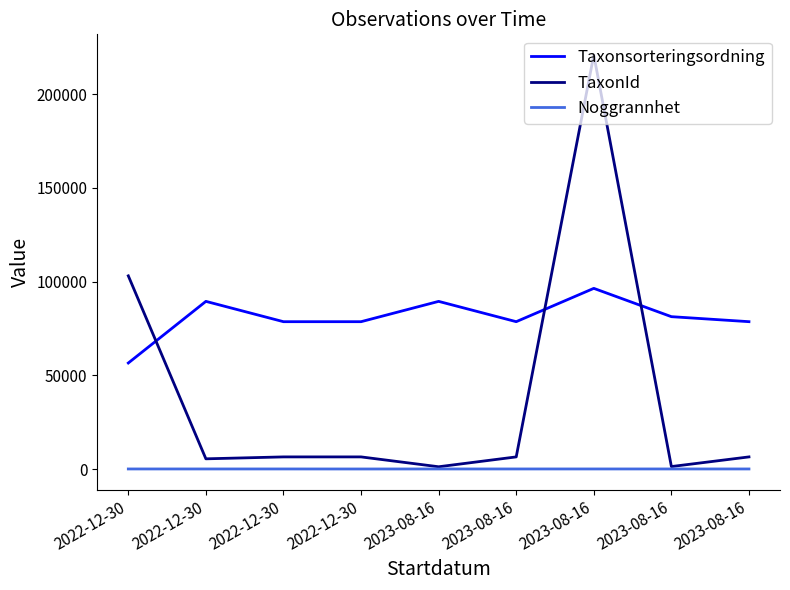

Which series changed the most between 2023-08-16 and 2023-08-16?

TaxonId